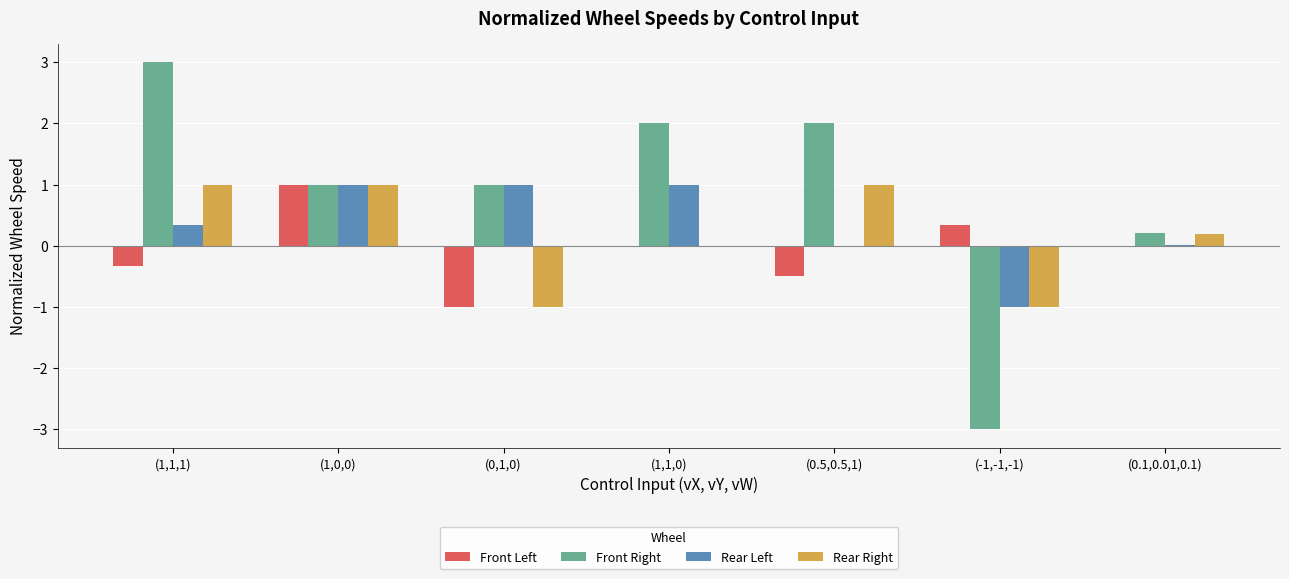

The value of Front Right at (0.1,0.01,0.1) is 0.2. True or false?

True